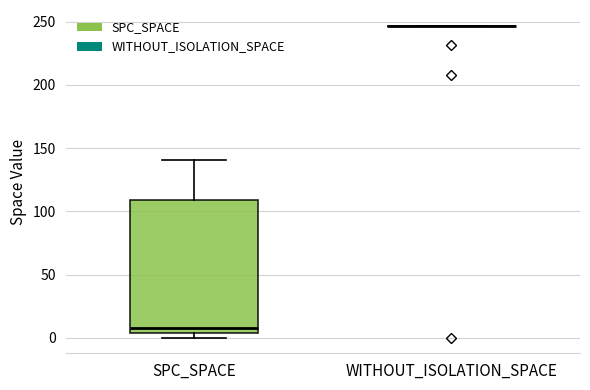

Reading left to right, transcribe this box plot: for each box, give where its median line is, the range the box spans, and where its two whiskers end, as read against the y-axis. The values are not printed on the chart, so give them approximately, as read against the axis.

SPC_SPACE: median 10, box 5 to 110, whiskers 0 to 140
WITHOUT_ISOLATION_SPACE: box collapsed to a line at 245, whiskers 245 to 245